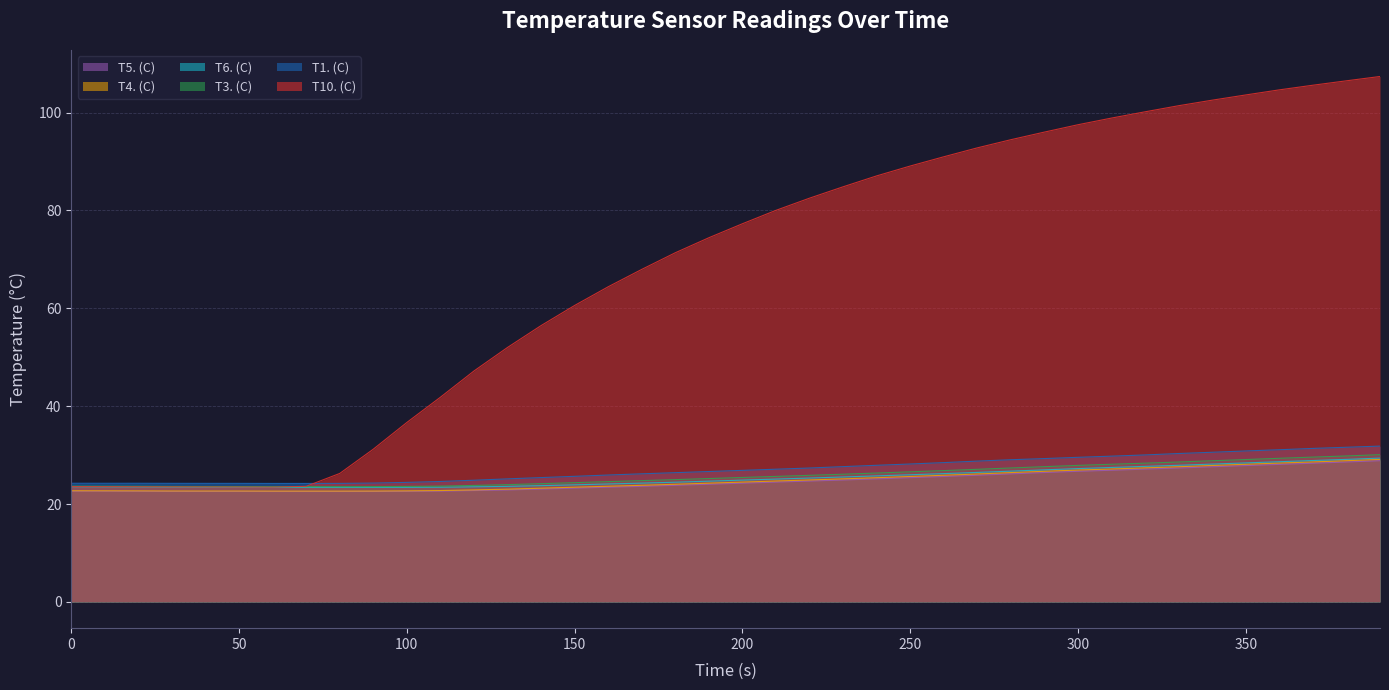

How many data points in T6. (C) are above 24?

24